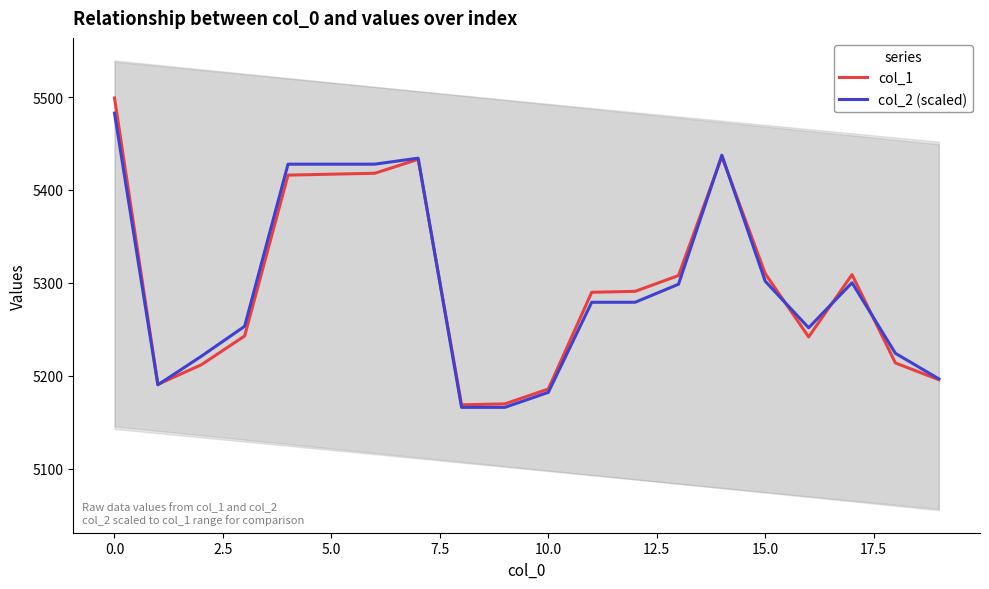

Where does the col_2 (scaled) series first go above 5279?

0.0